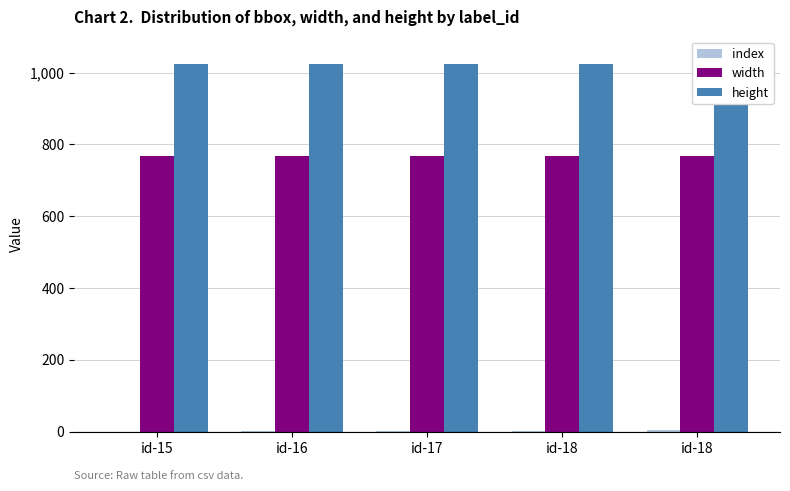

Which series has the largest range (max minus min)?

index